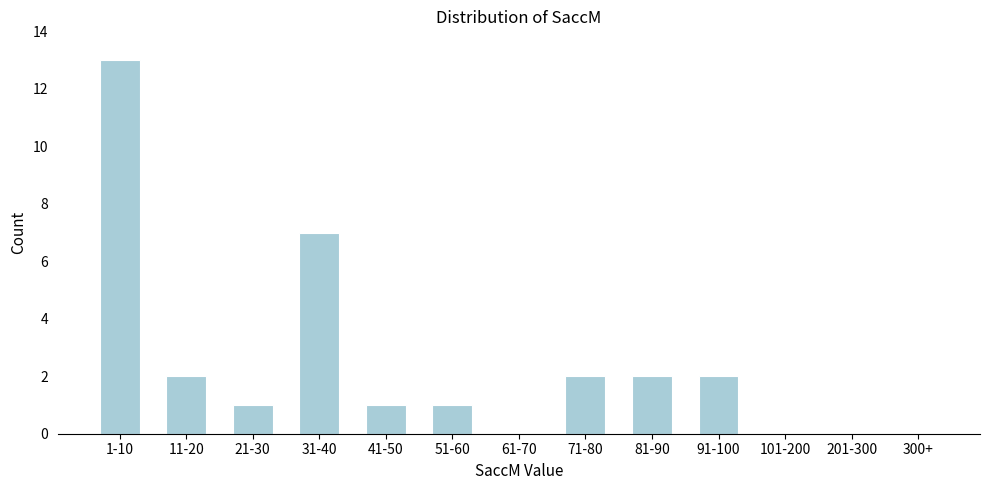

Reading left to right, transcribe all the data shown in this chart.

1-10=13	11-20=2	21-30=1	31-40=7	41-50=1	51-60=1	61-70=0	71-80=2	81-90=2	91-100=2	101-200=0	201-300=0	300+=0